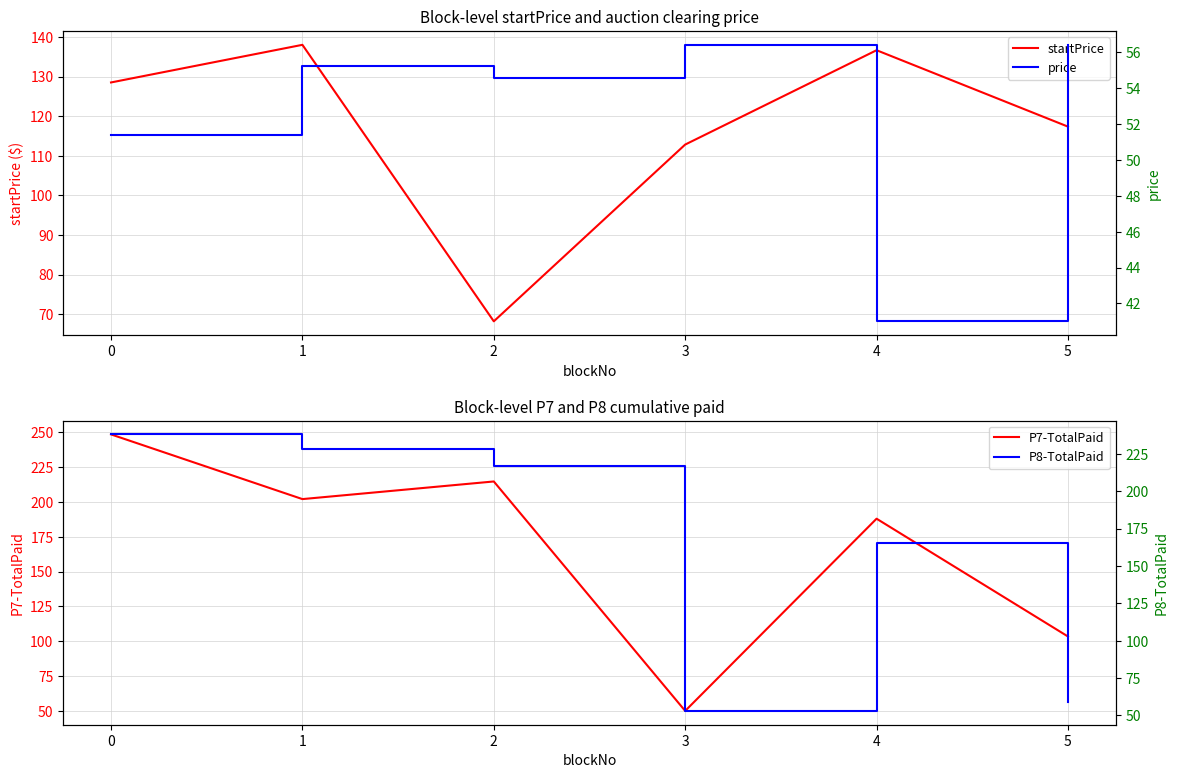

What is the value of the startPrice point at the 3rd from the left?

68.2